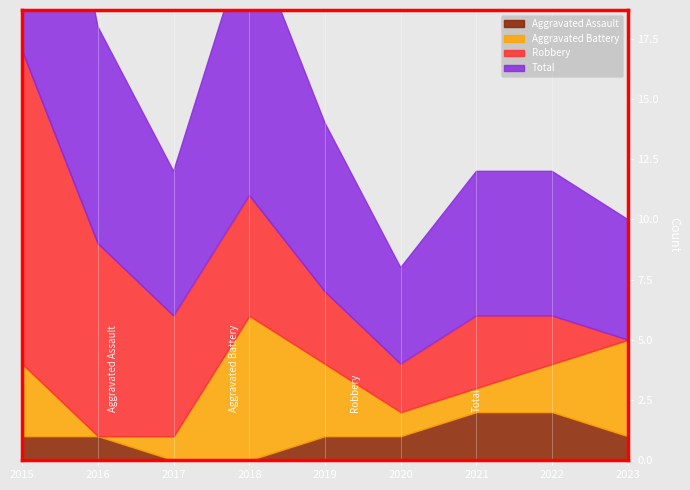

What is the sum of the Robbery values at 2015 and 2016?

21